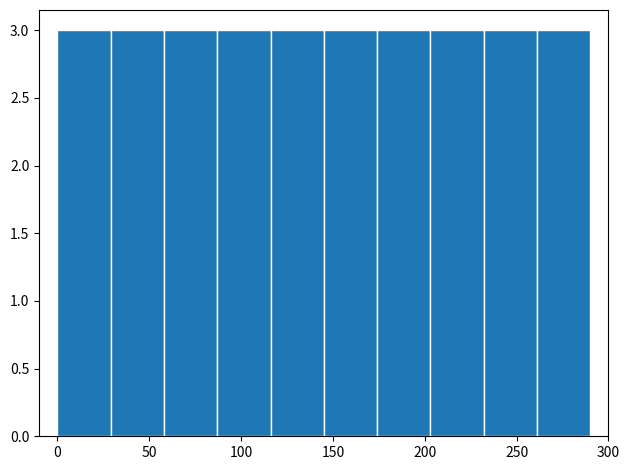

How tall is the bar that spans 145 to 174 on the x-axis? Neither the bar edges nor the heights are printed on the chart, so give them approximately, as read against the axes.

3